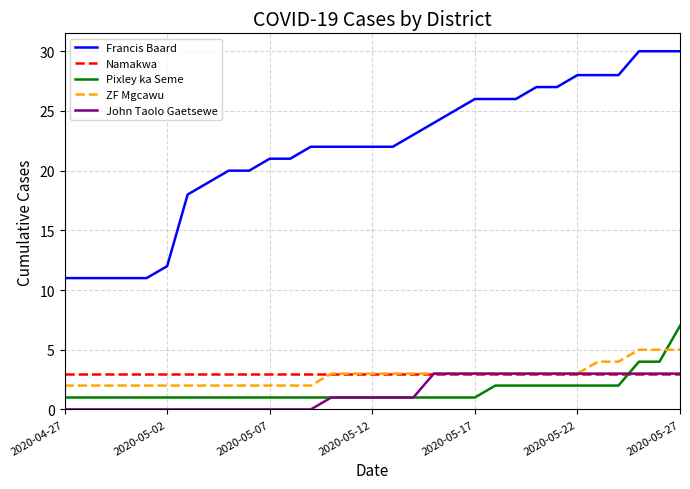

What is the minimum value for Francis Baard?

11